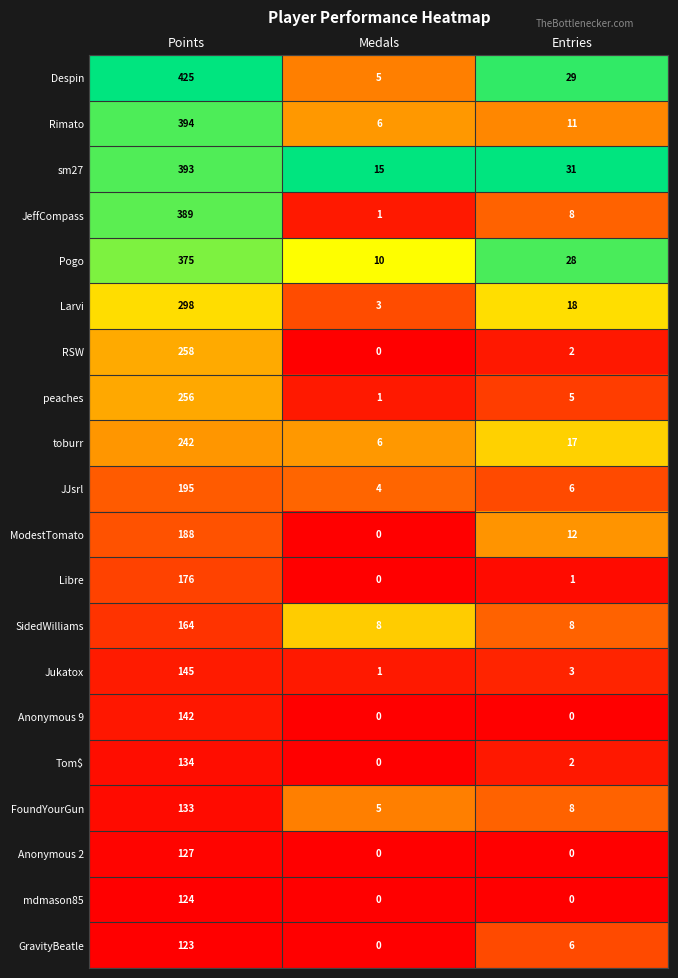

Where is Pogo nearest to the value 192?

Entries